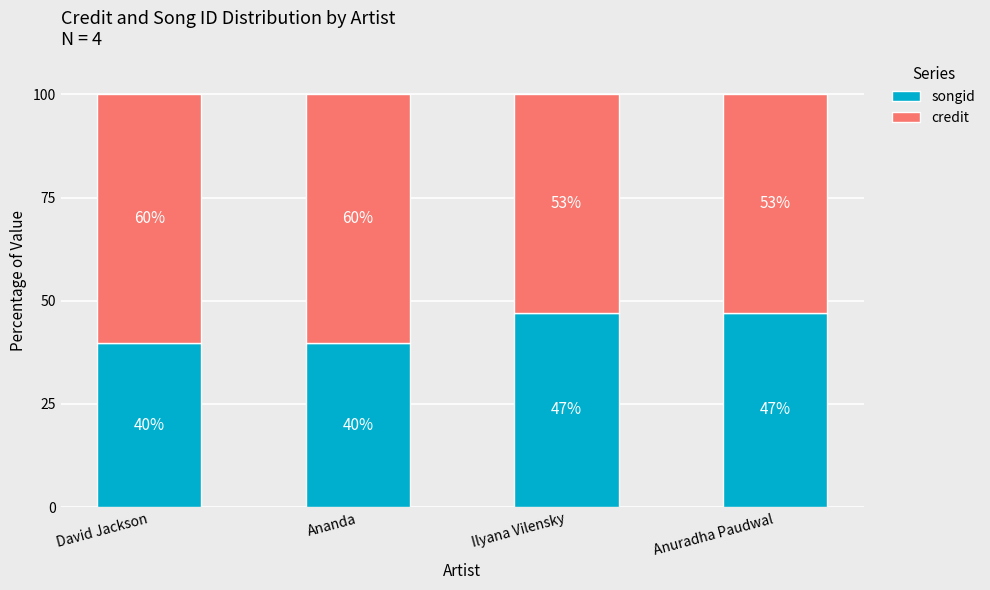

What is the total value across all series at David Jackson?

100.0